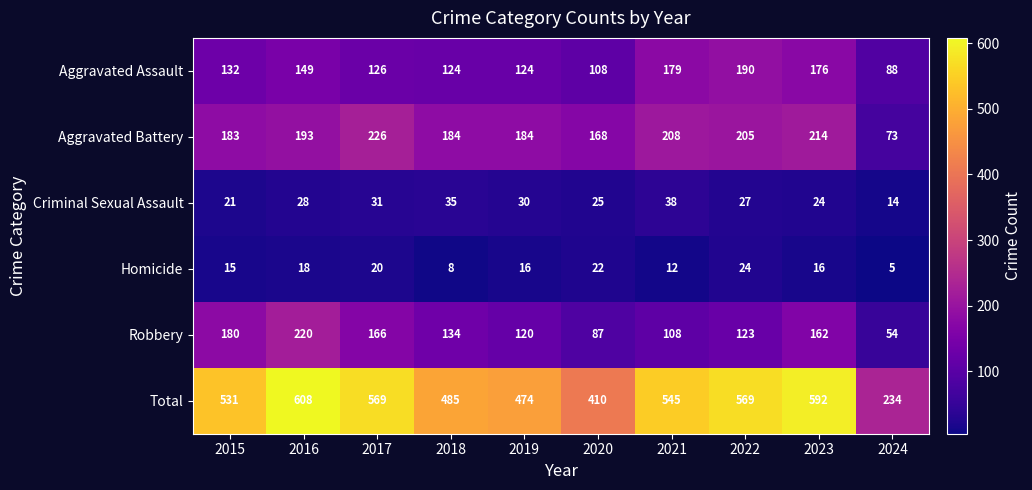

What value does the Total series have at 2018, to the nearest 50?

500